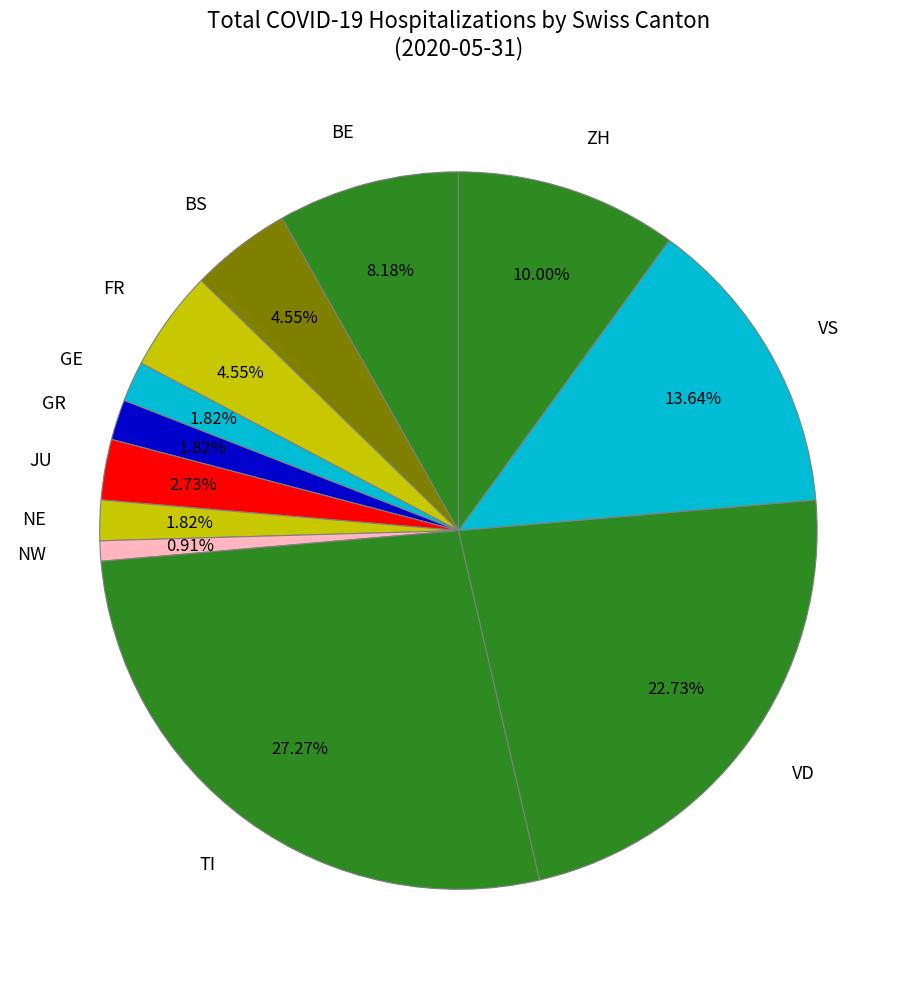

Which slice is the largest?

TI